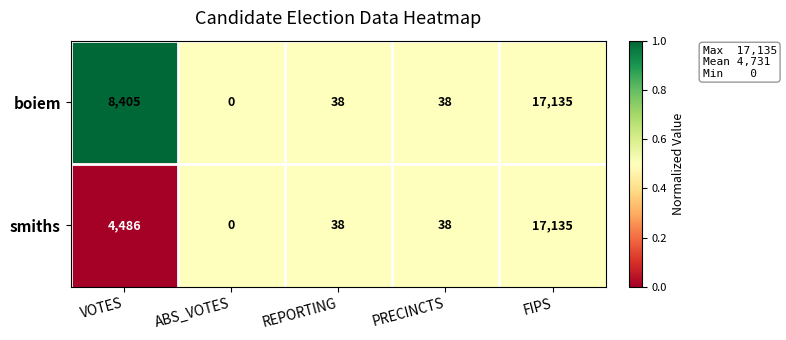

Which series has the largest total across all categories?

boiem